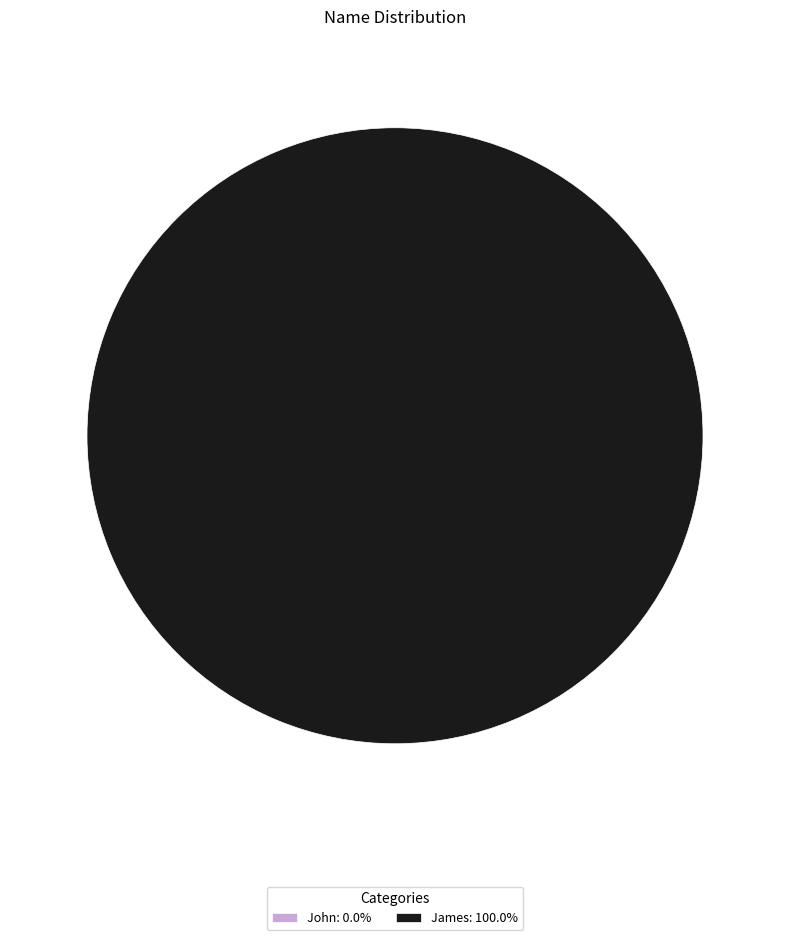

Between James and John, which is larger?

James